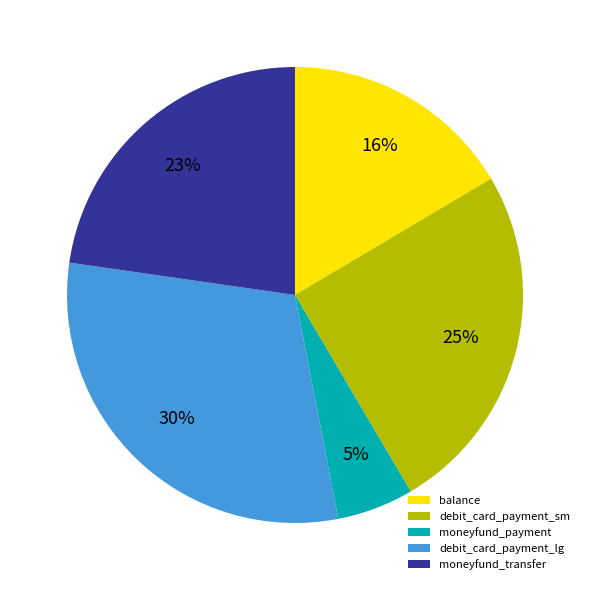

Is it true that debit_card_payment_sm is 37% of the pie?

False